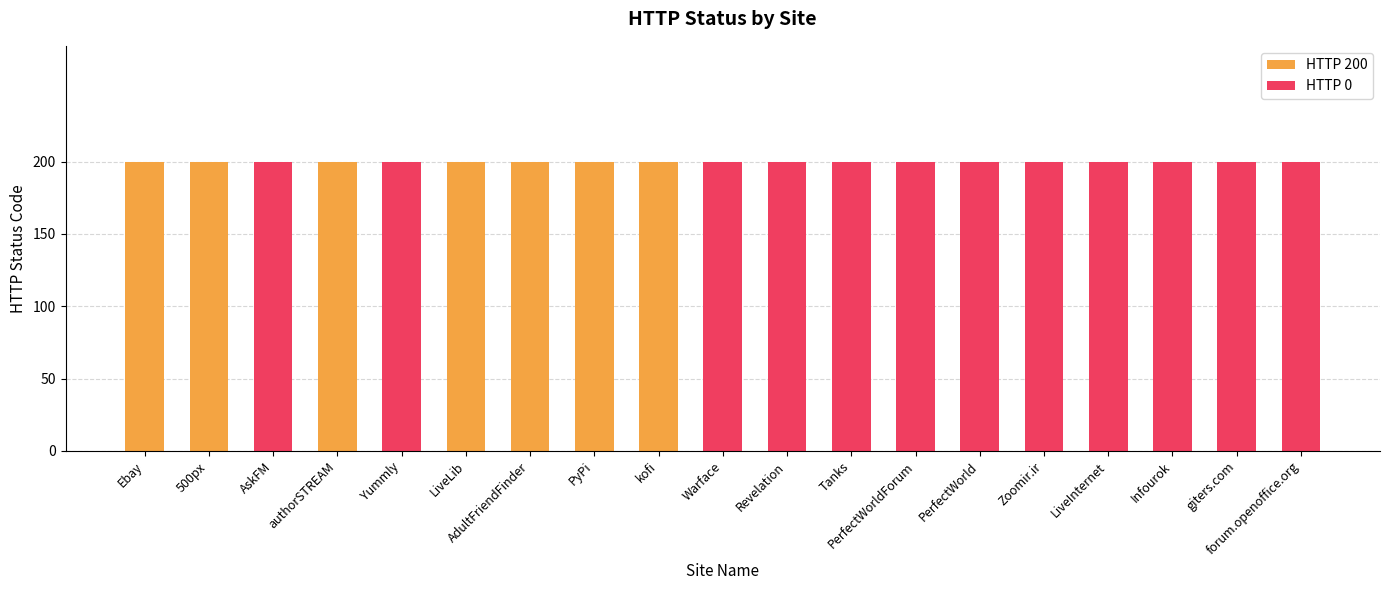

At which category is the sum across all series the highest?

Ebay